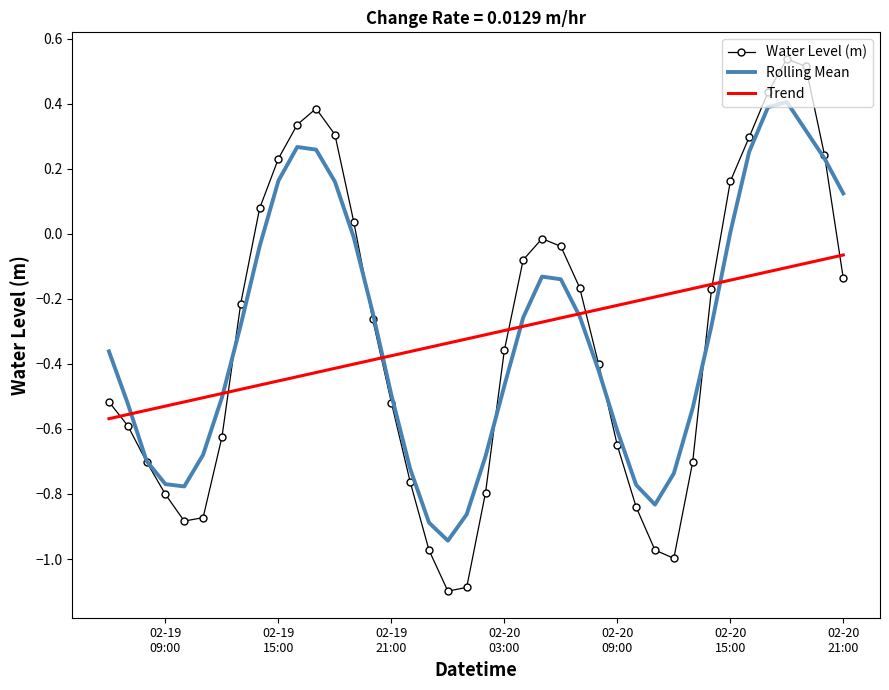

True or false: Rolling Mean and Water Level (m) intersect in this chart.

True